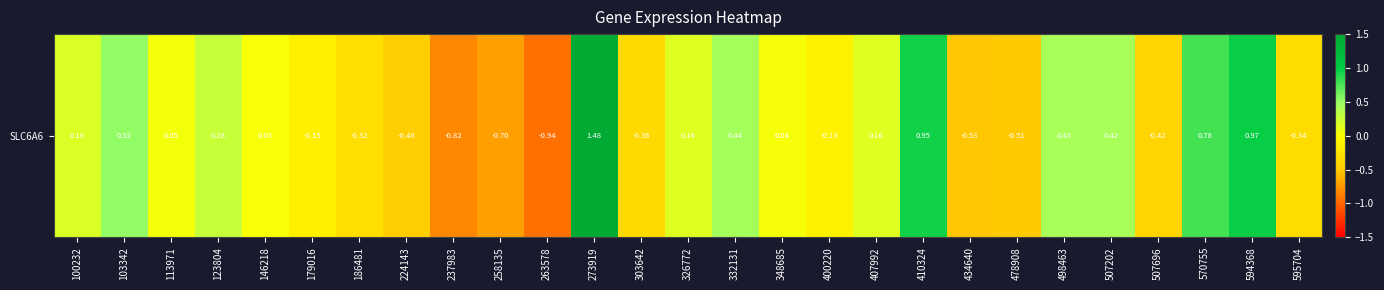

Is it true that the value at 507202 is 0.4?

True